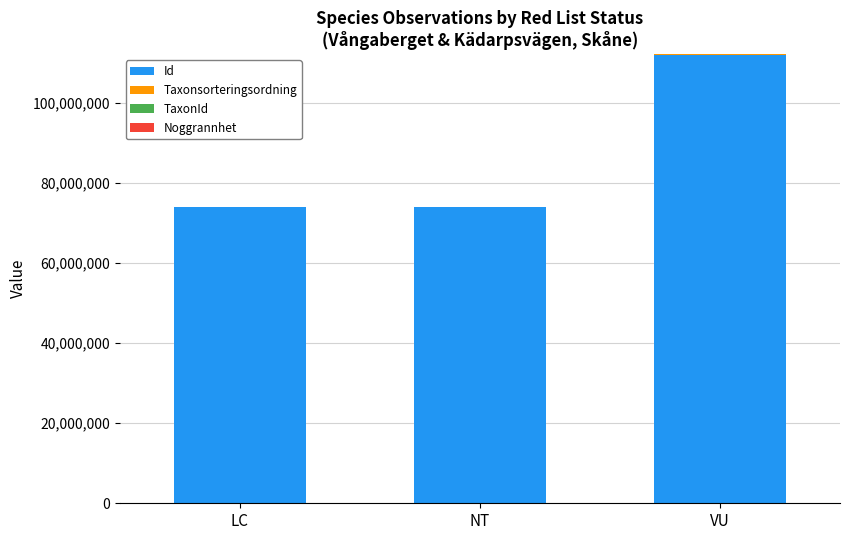

Does the chart contain stacked bars?

Yes